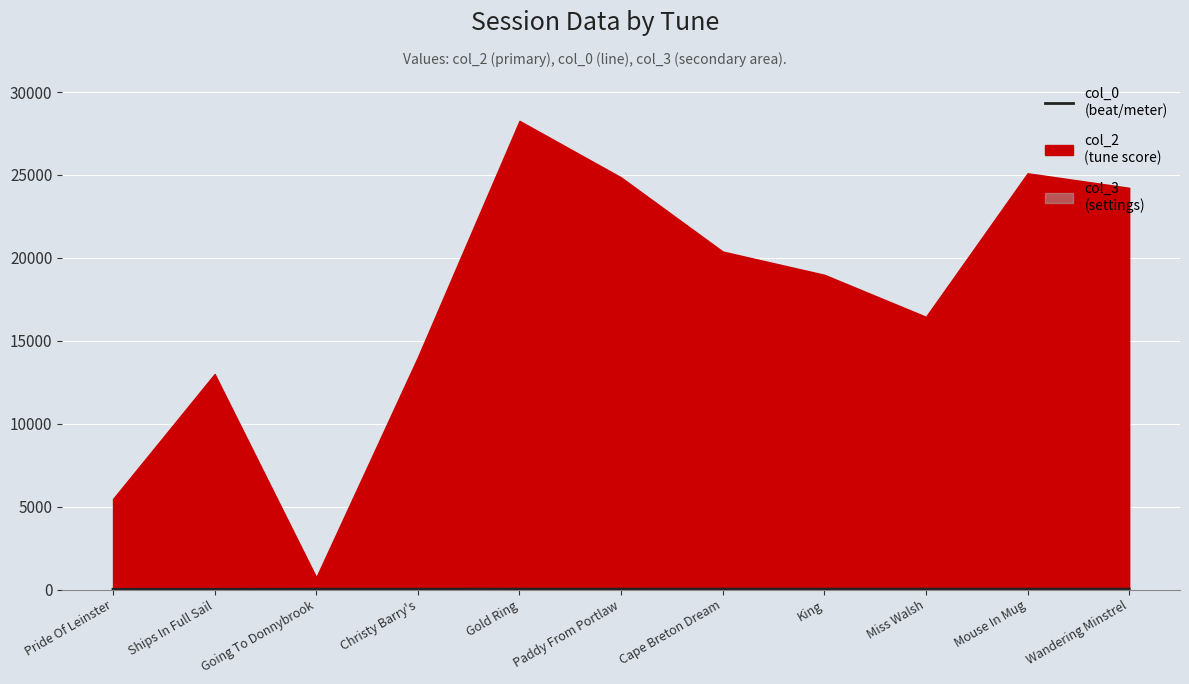

Approximately how many times larger is the value at Wandering Minstrel compared to Going To Donnybrook?

1.2